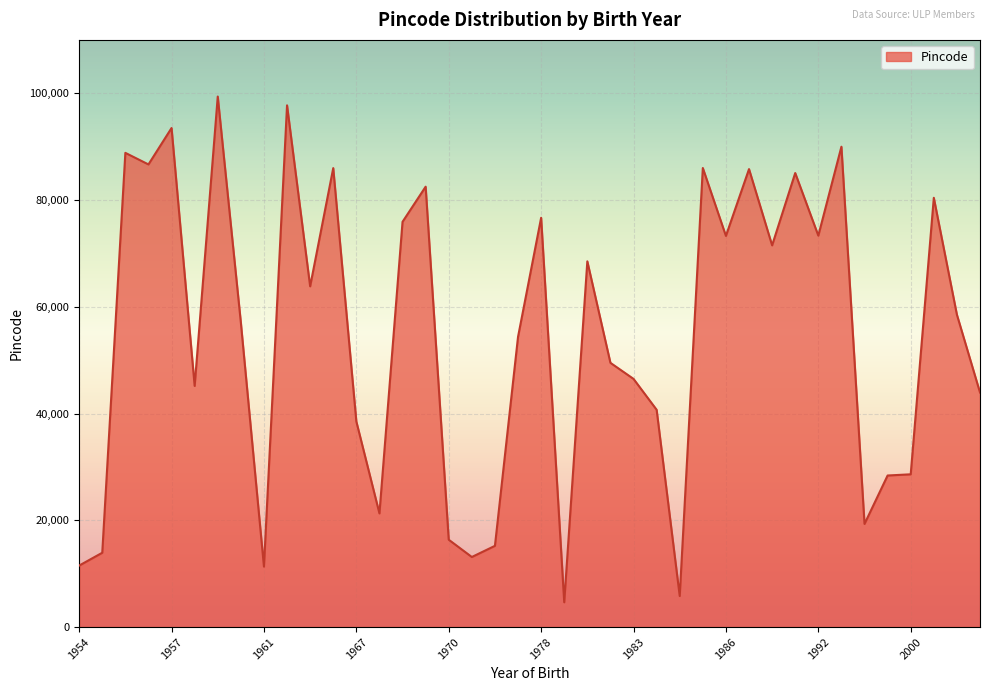

What is the smallest value displayed?

4640